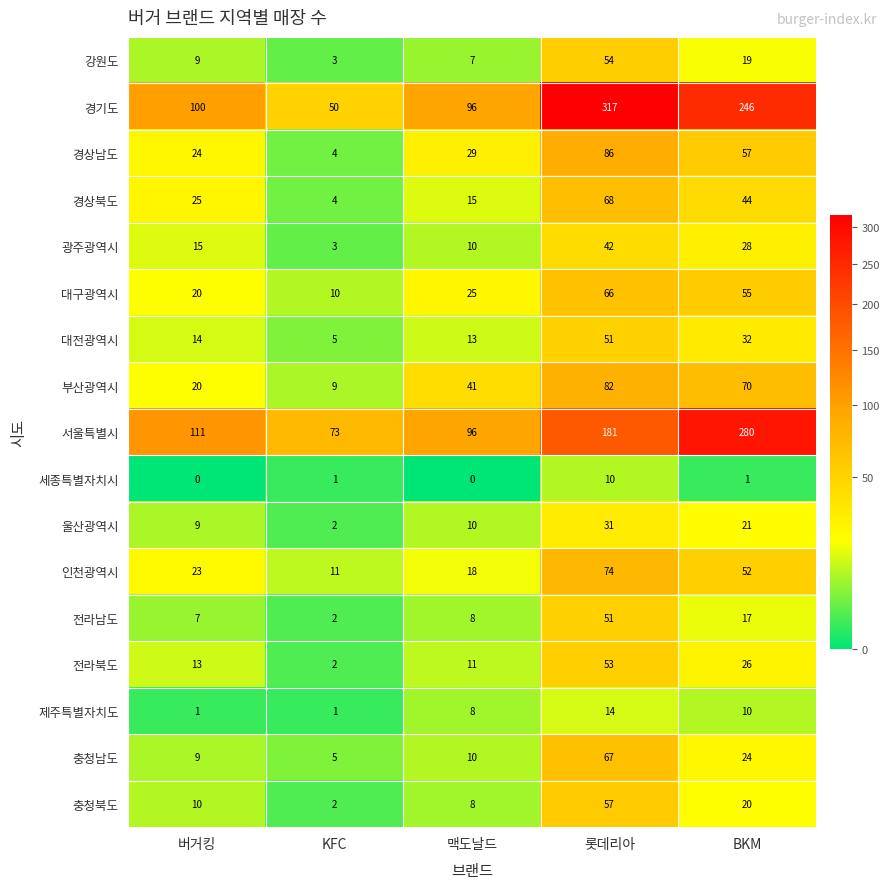

Count the 광주광역시 values in the range 10 to 28.

3